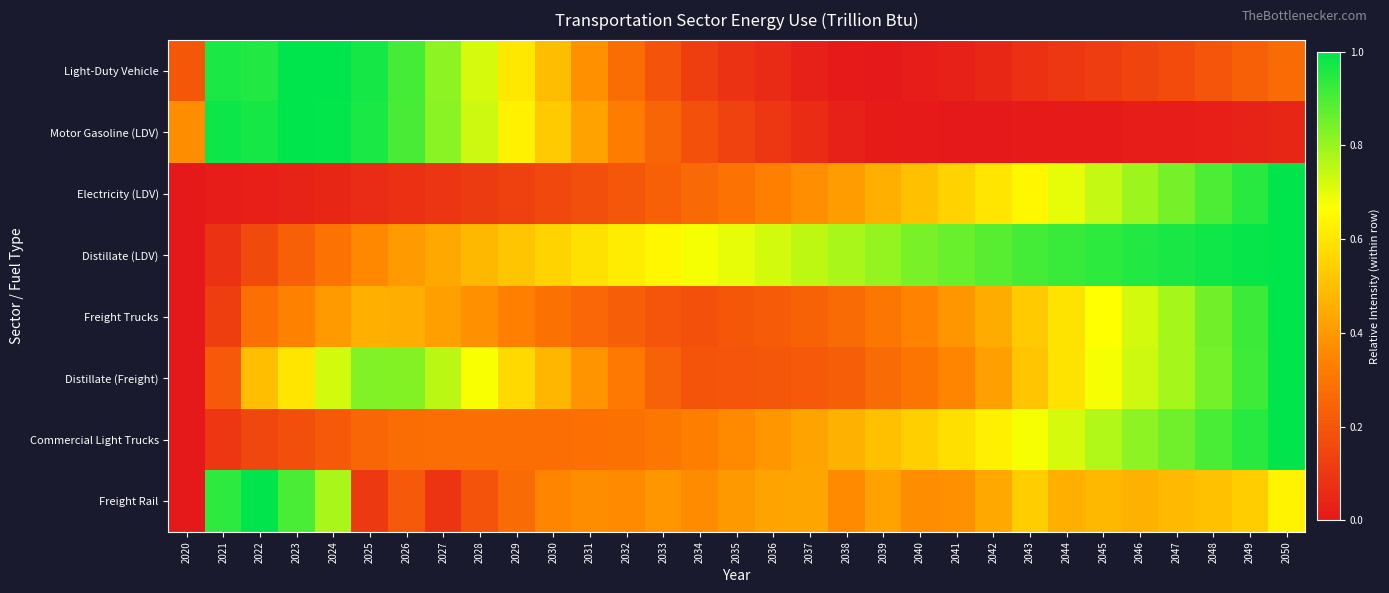

Between 2038 and 2036, which is larger?

2036